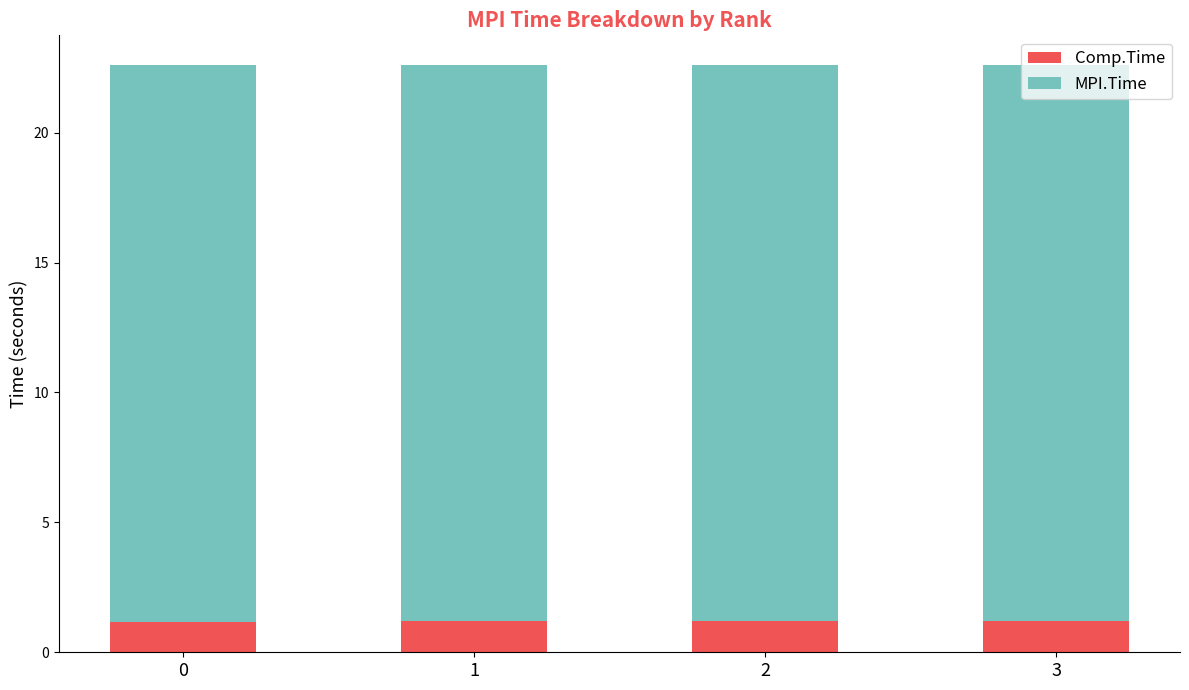

What is the sum of all Comp.Time values?

4.8